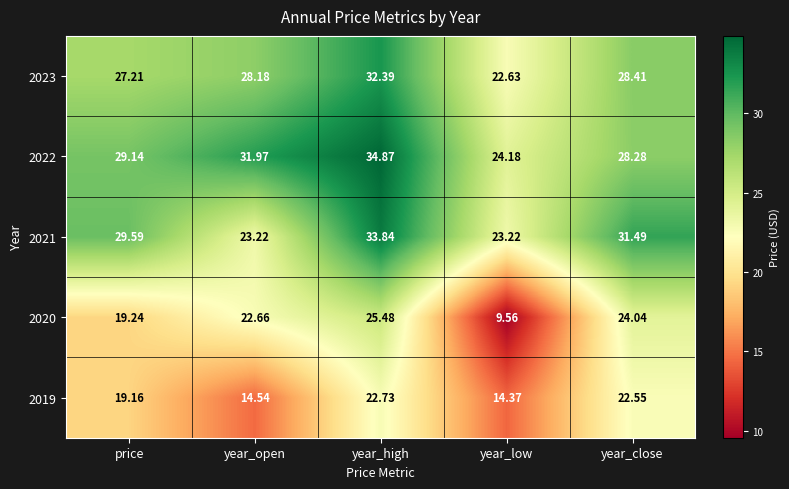

Count the number of data series in this chart.

5